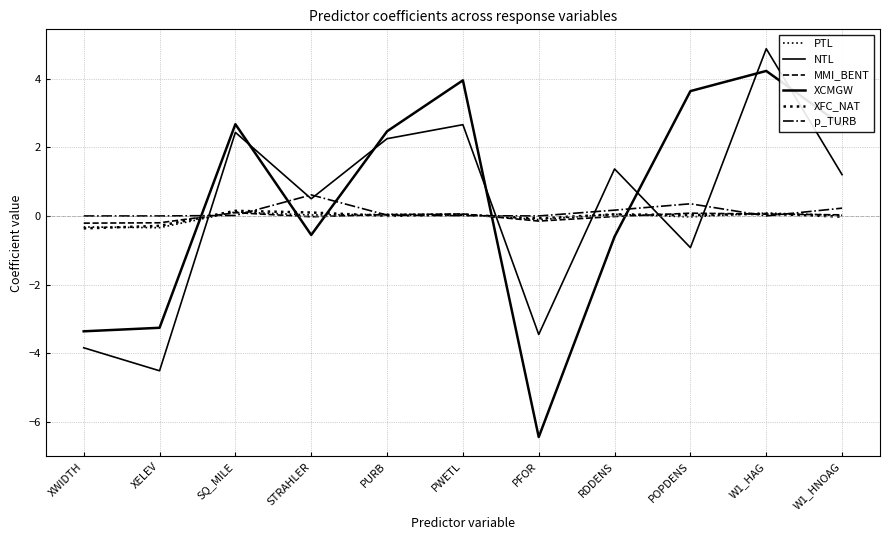

Does the chart display data point markers on the line(s)?

No